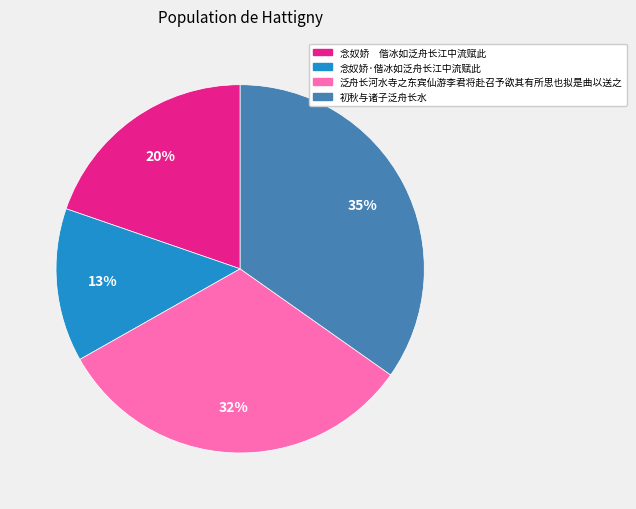

Rank the categories by value from highest to lowest.

初秋与诸子泛舟长水, 泛舟长河水寺之东宾仙游李君将赴召予欲其有所思也拟是曲以送之, 念奴娇 偕冰如泛舟长江中流赋此, 念奴娇·偕冰如泛舟长江中流赋此